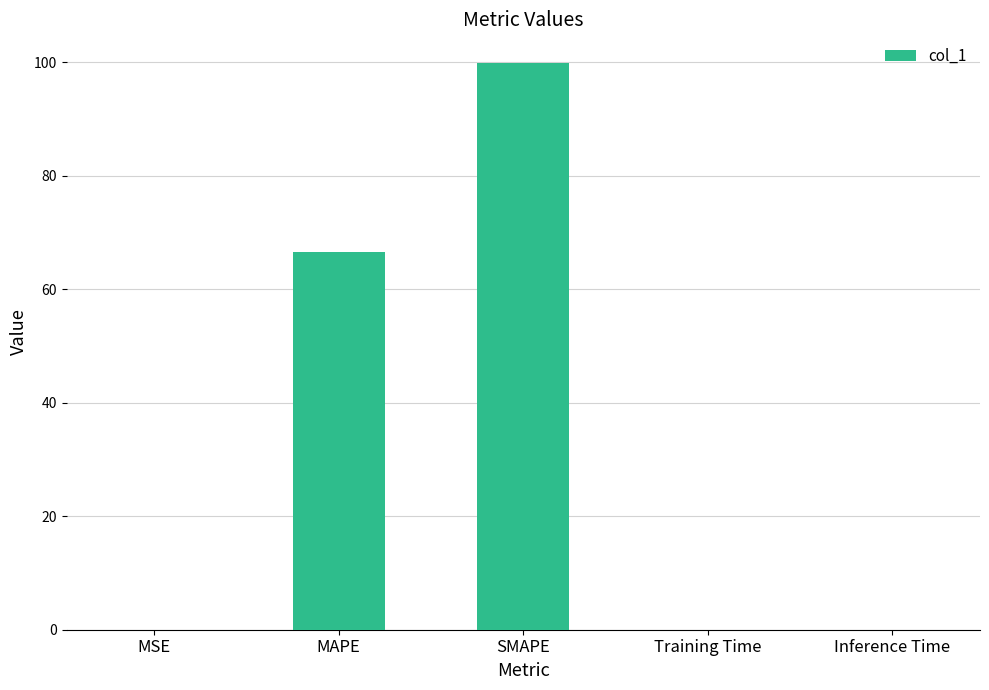

Between SMAPE and Inference Time, which is larger?

SMAPE